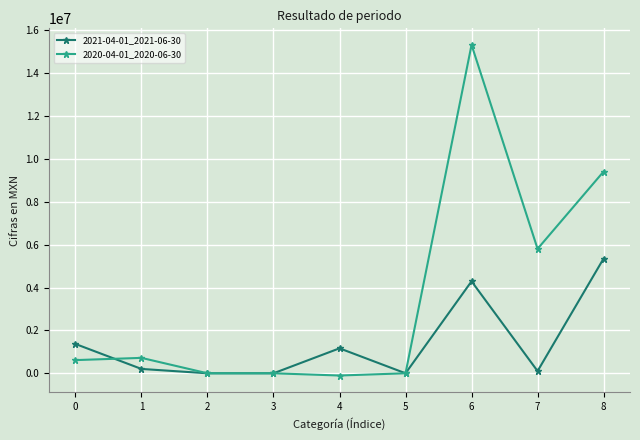

How many distinct data groups are displayed?

2